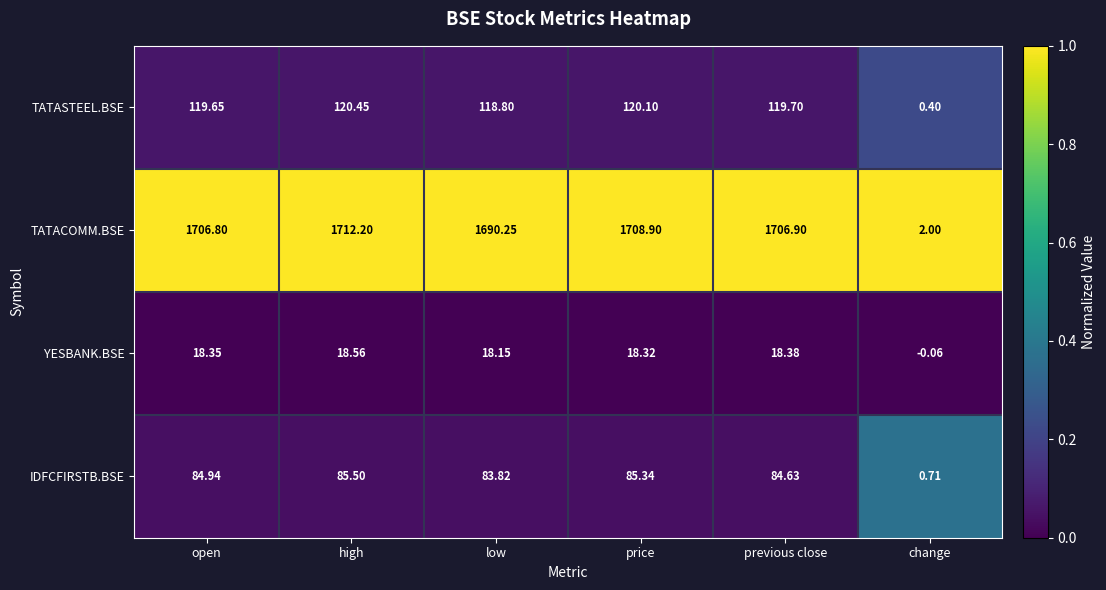

At which category is the sum across all series the highest?

high